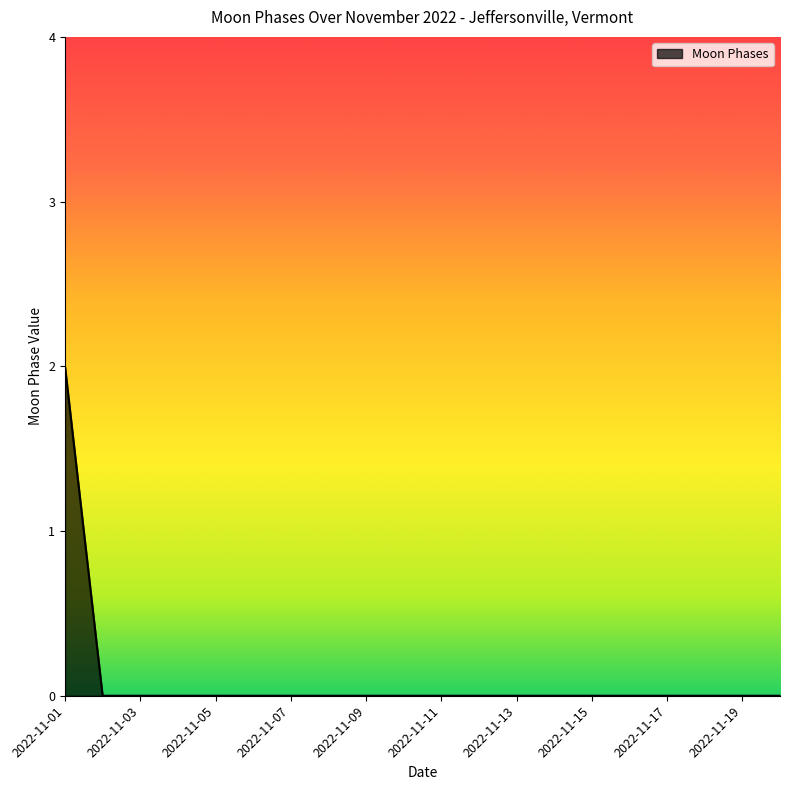

Reading left to right, extract all data points from this chart.

2	0	0	0	0	0	0	0	0	0	0	0	0	0	0	0	0	0	0	0